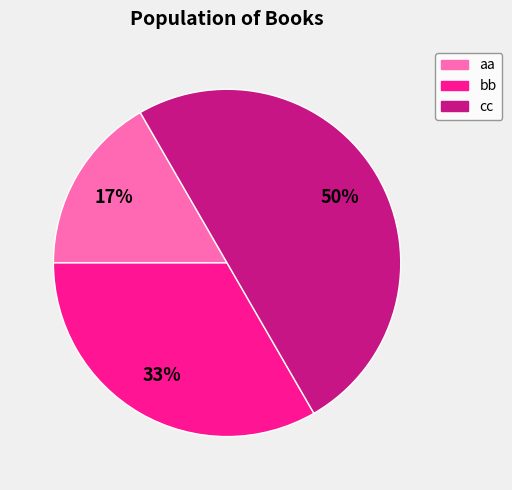

Does aa represent more than half of the total?

No